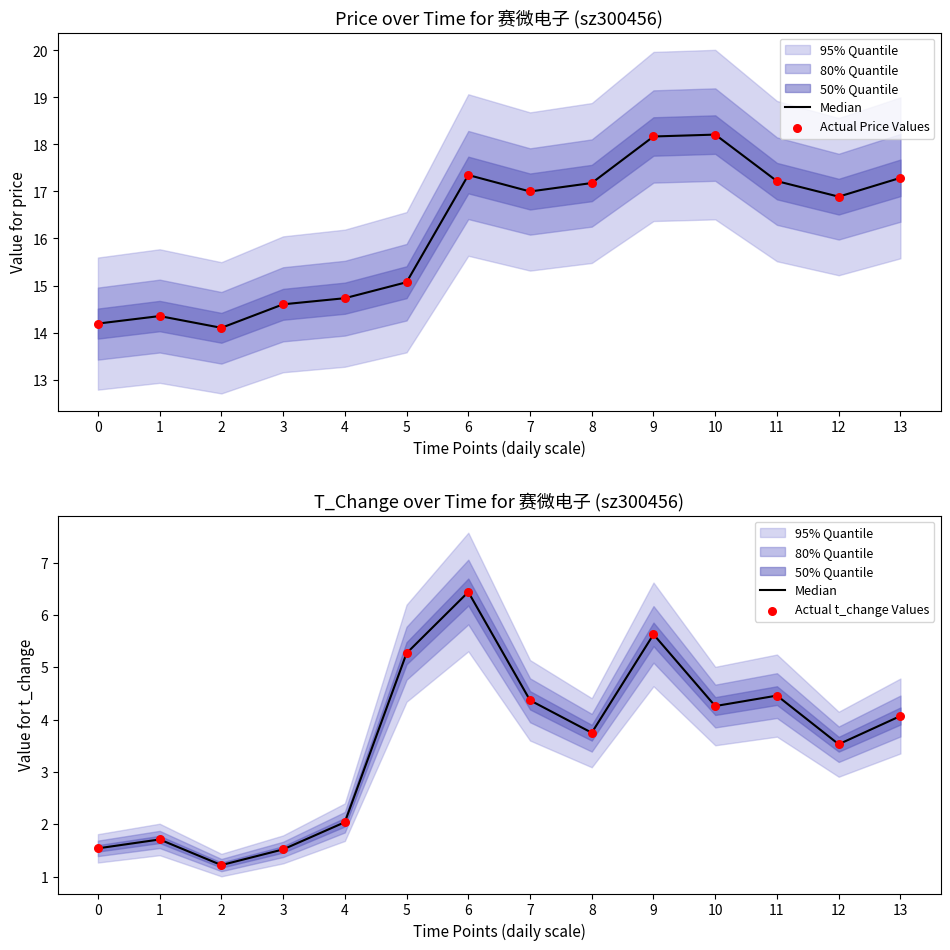

At how many categories does at least one series exceed 5?

14